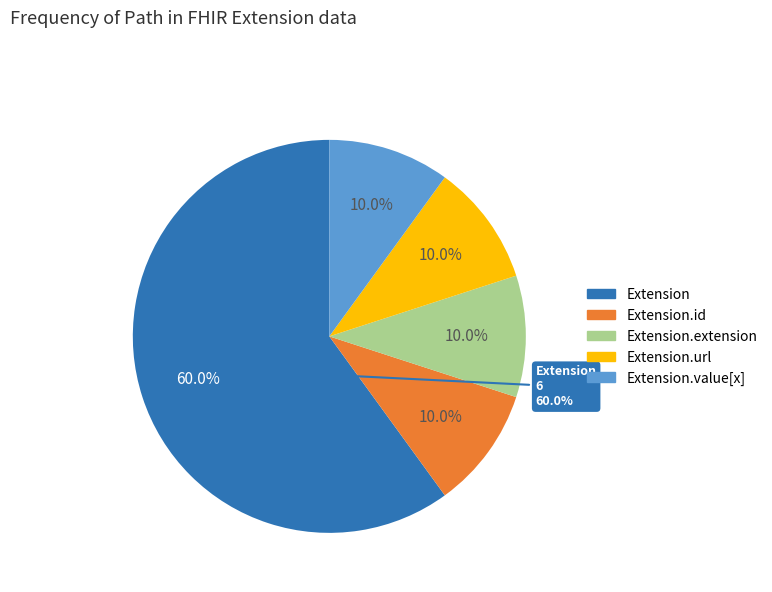

Does Extension.value[x] represent more than half of the total?

No